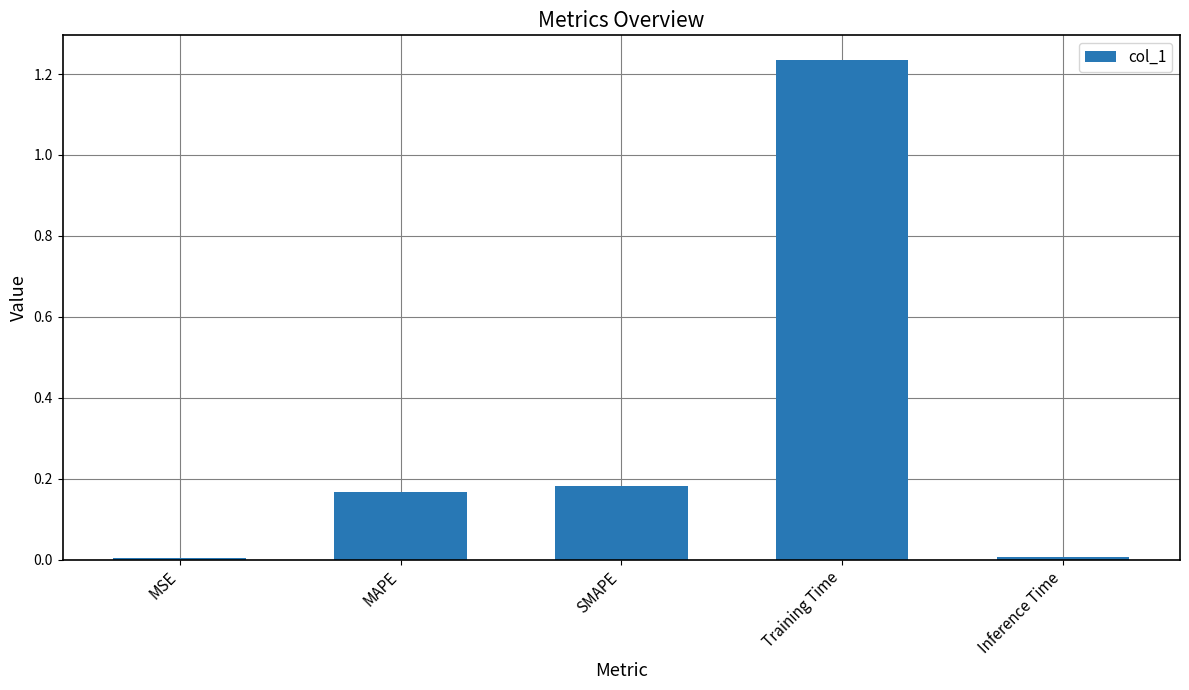

What is the change in value from SMAPE to Training Time?

+1.1